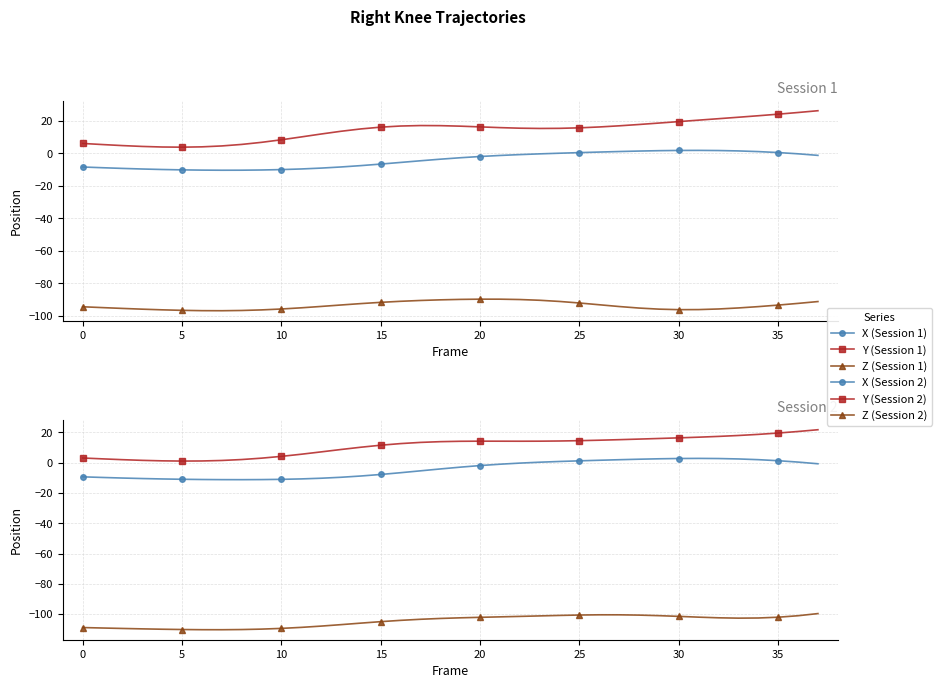

What are all the series names shown in the legend?

X (Session 1), Y (Session 1), Z (Session 1), X (Session 2), Y (Session 2), Z (Session 2)